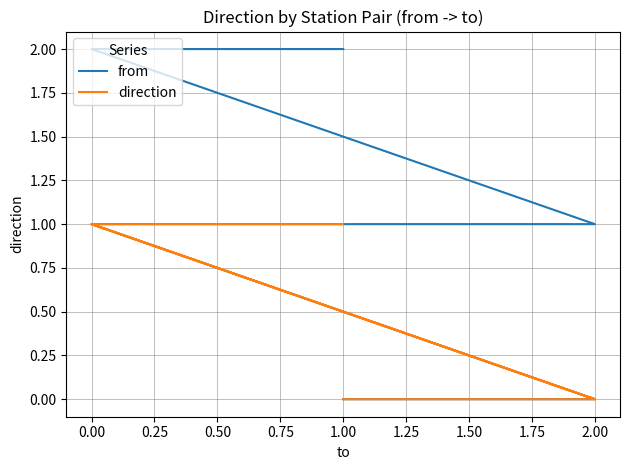

What is the difference between the maximum and minimum values in the direction series?

1